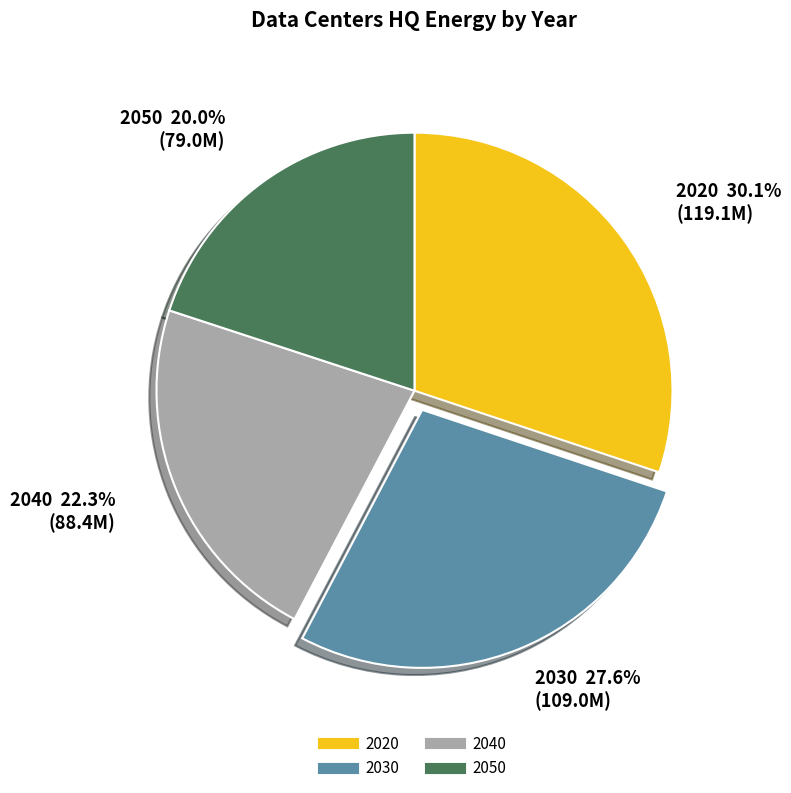

The 2050 slice represents 20% of the pie. True or false?

True